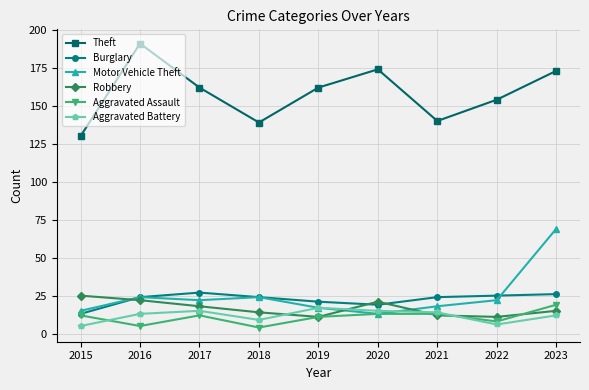

At which category does Theft reach its first local valley?

2018